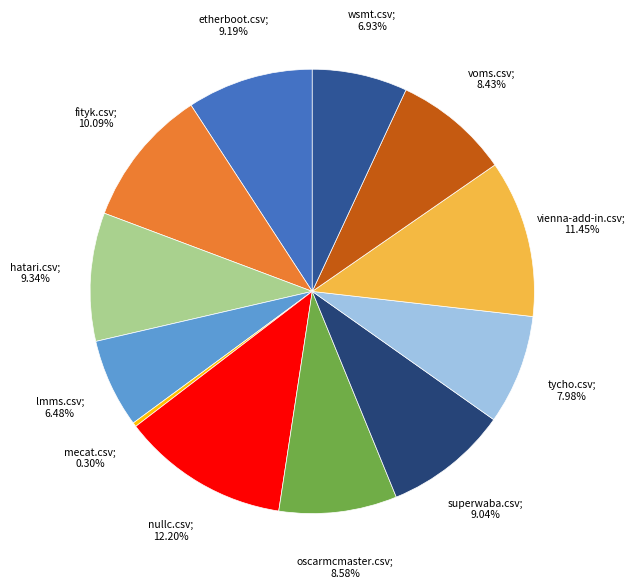

Is there a majority slice in this chart?

No